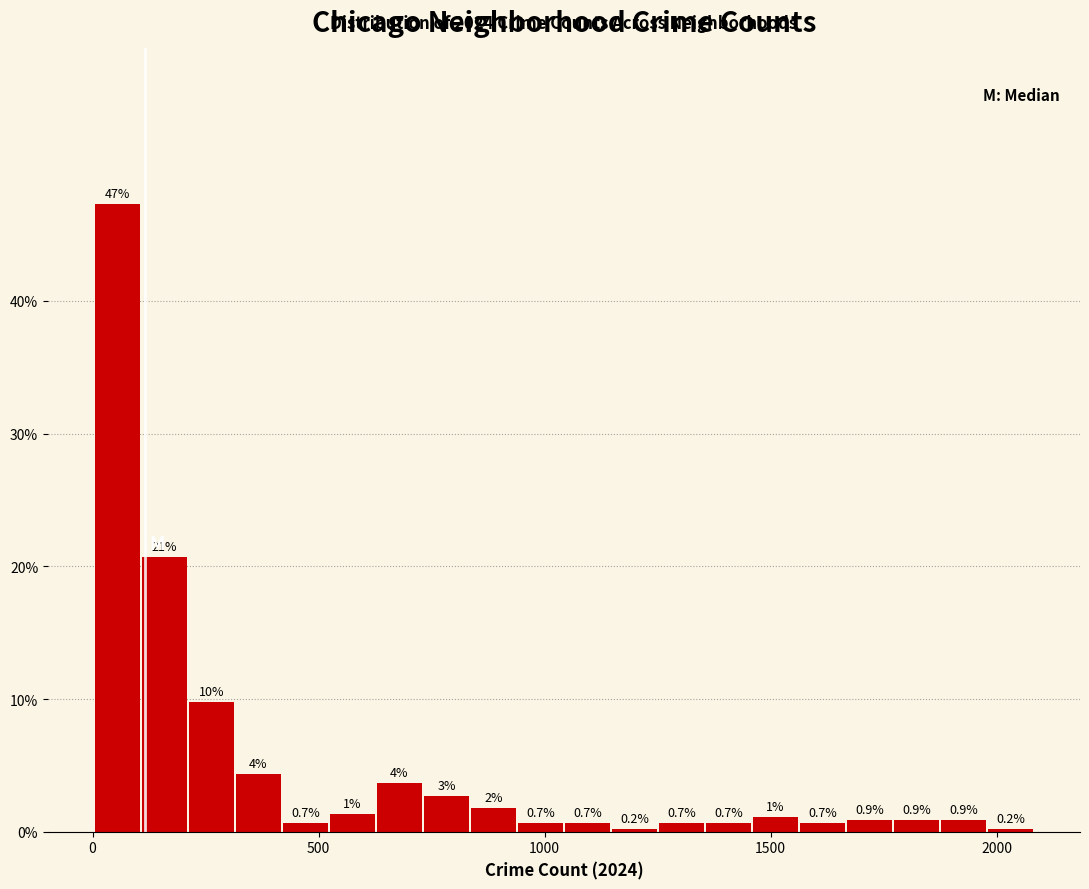

Read against the x-axis, roughly where is the centre of the tallest bar?

50